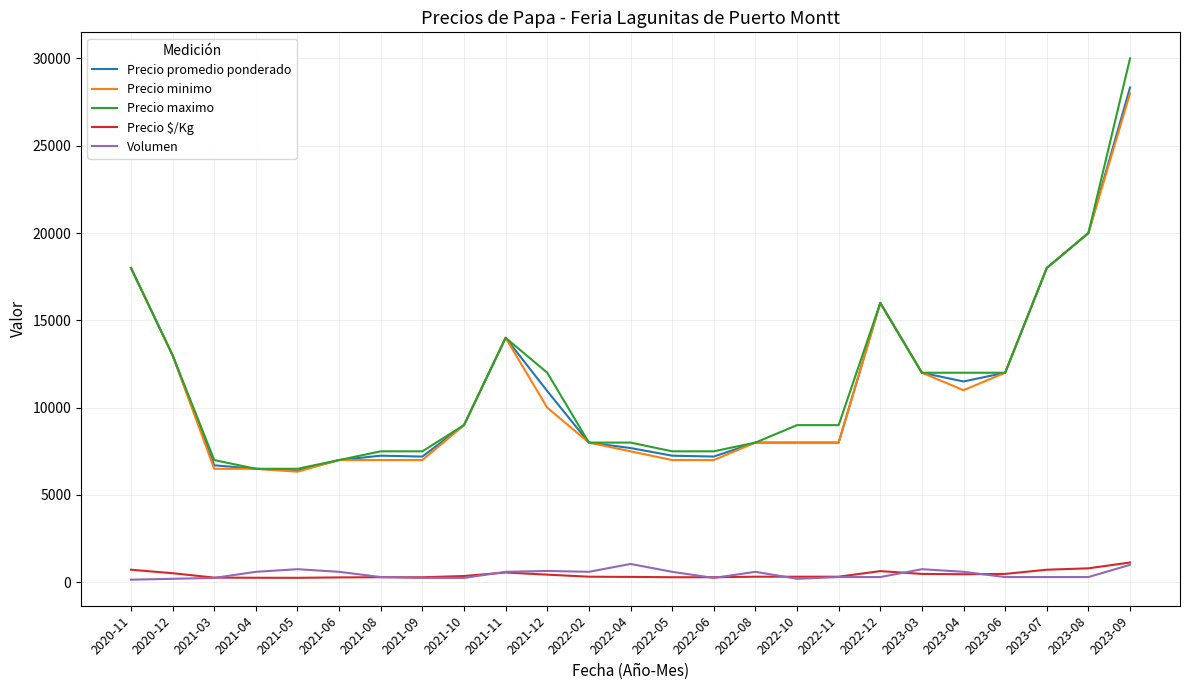

At which category is the sum across all series the highest?

2023-09